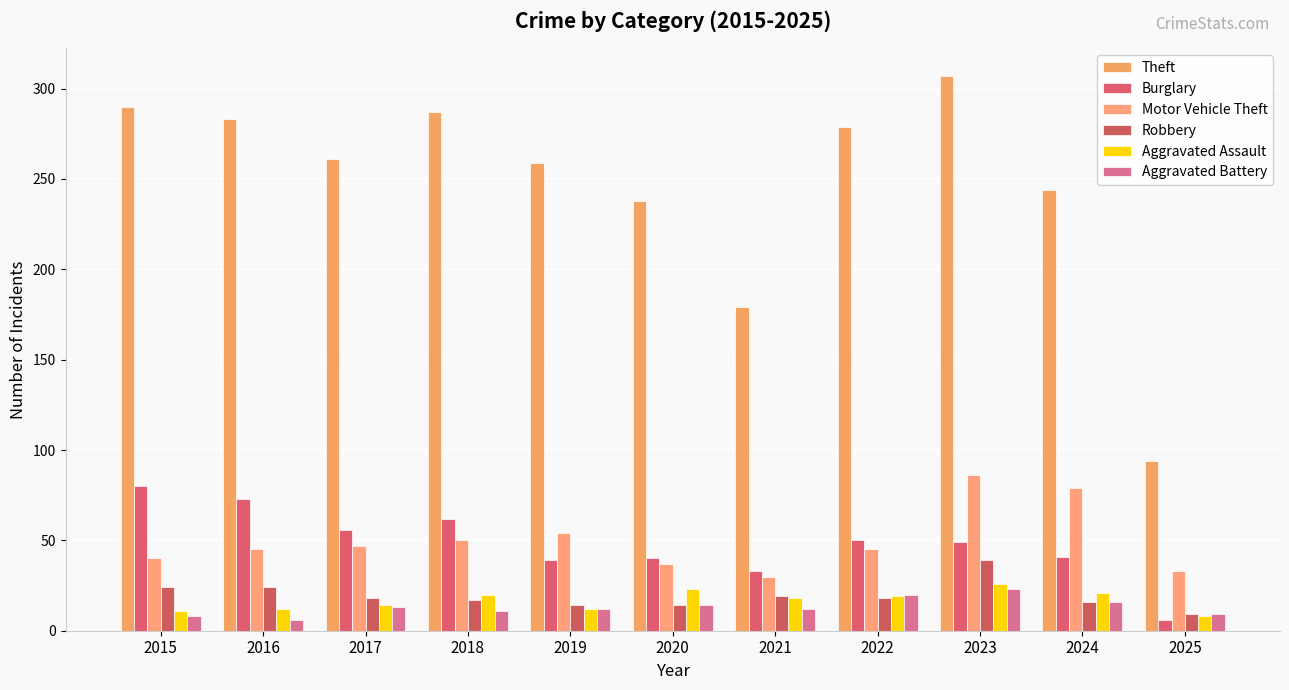

Reading right to left, extract all data points from this chart.

Theft: 94	244	307	279	179	238	259	287	261	283	290
Burglary: 6	41	49	50	33	40	39	62	56	73	80
Motor Vehicle Theft: 33	79	86	45	30	37	54	50	47	45	40
Robbery: 9	16	39	18	19	14	14	17	18	24	24
Aggravated Assault: 8	21	26	19	18	23	12	20	14	12	11
Aggravated Battery: 9	16	23	20	12	14	12	11	13	6	8